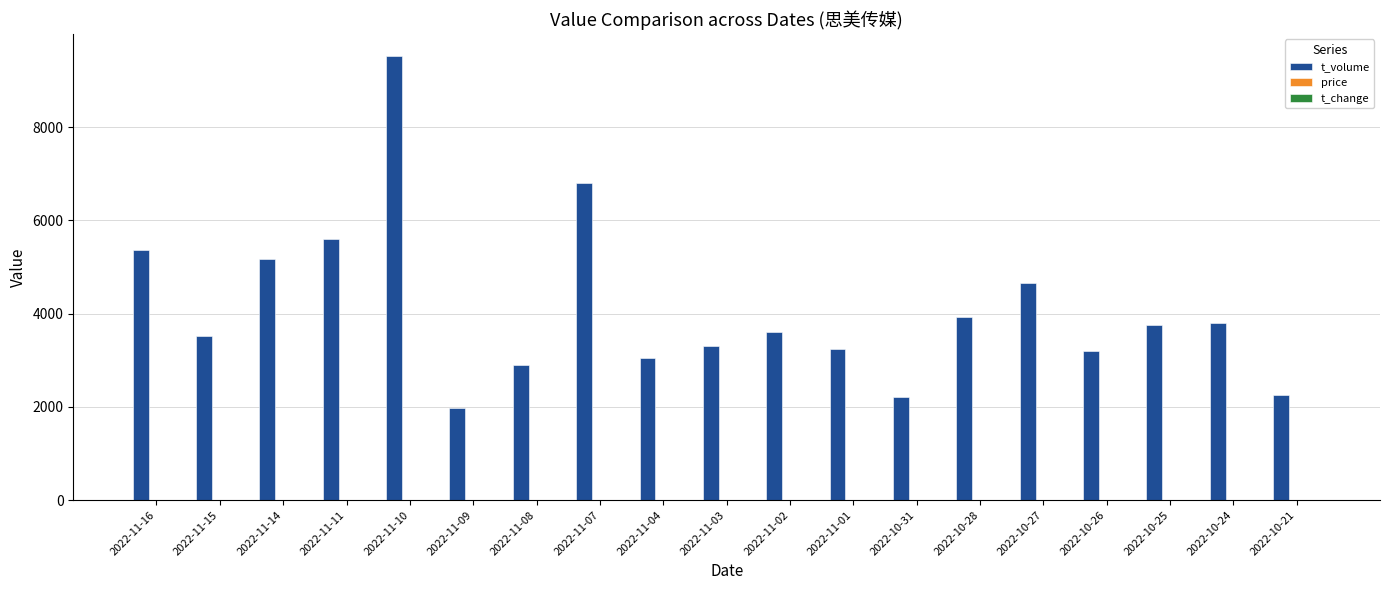

What is the greatest value displayed?

9522.0